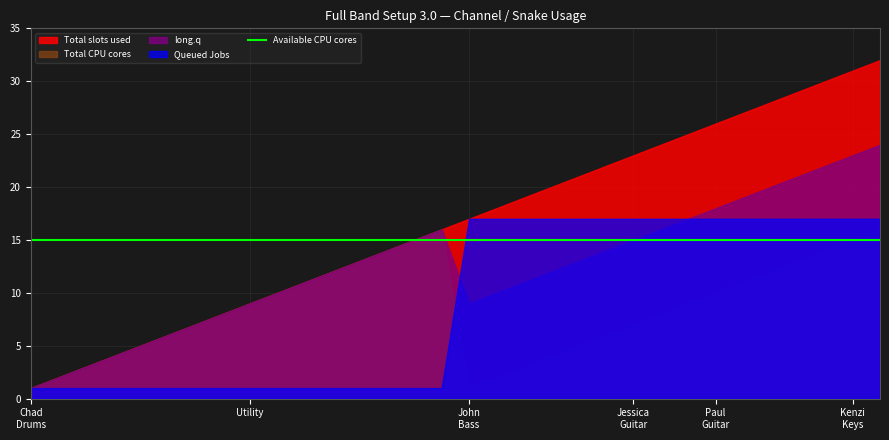

Does the chart display data point markers on the line(s)?

No